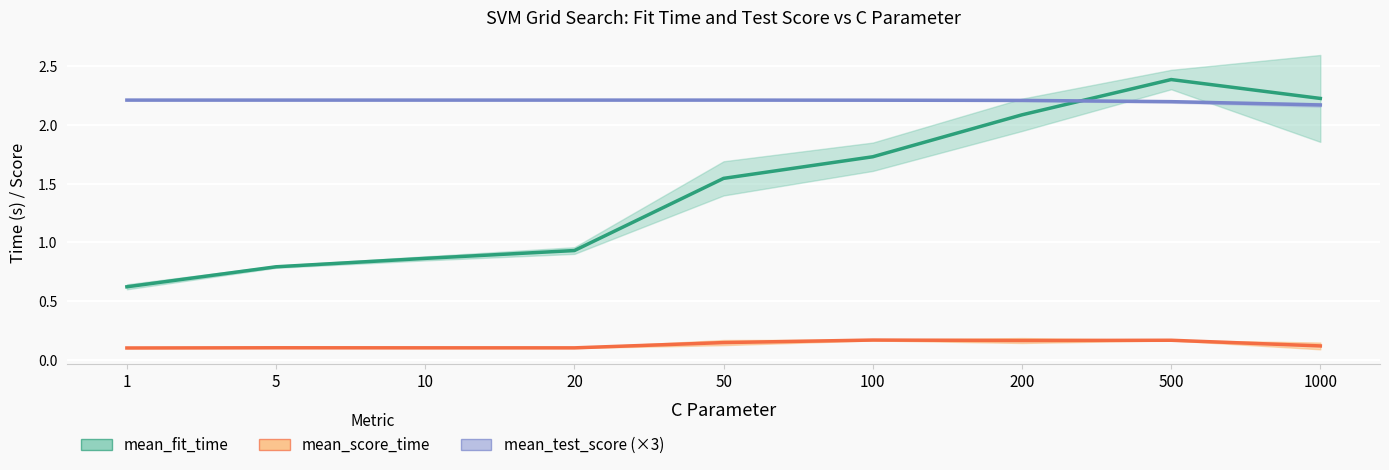

How many mean_score_time values are between 0 and 1?

9